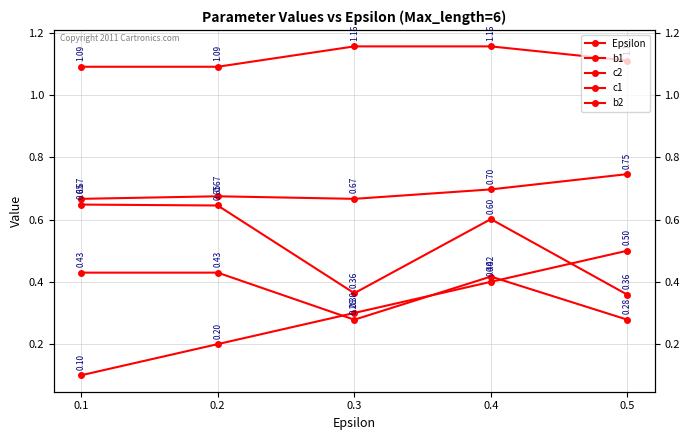

What is the minimum value shown in the chart?

0.1